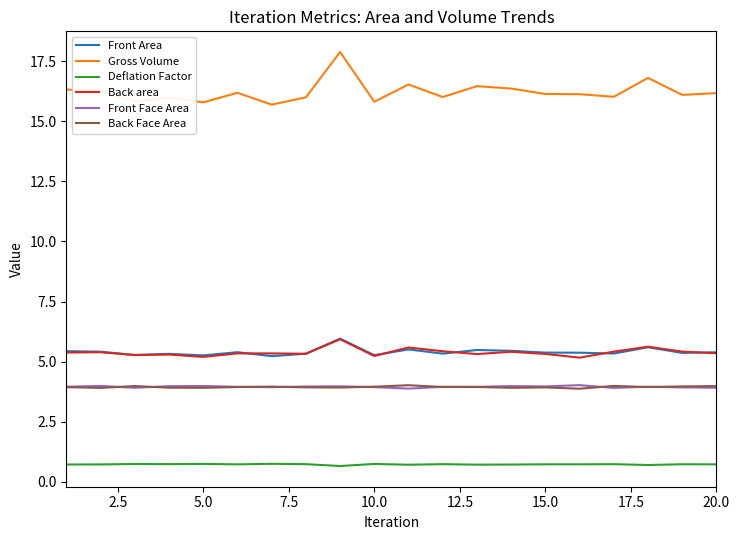

Which series has the largest total across all categories?

Gross Volume